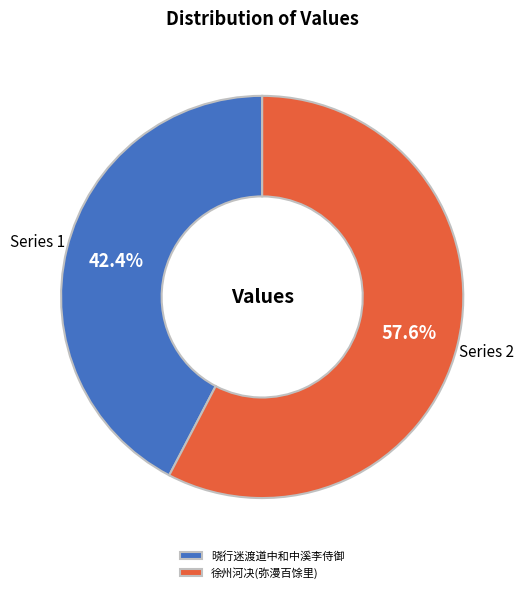

To the nearest percent, what is the difference between the largest and smallest slice percentages?

15%